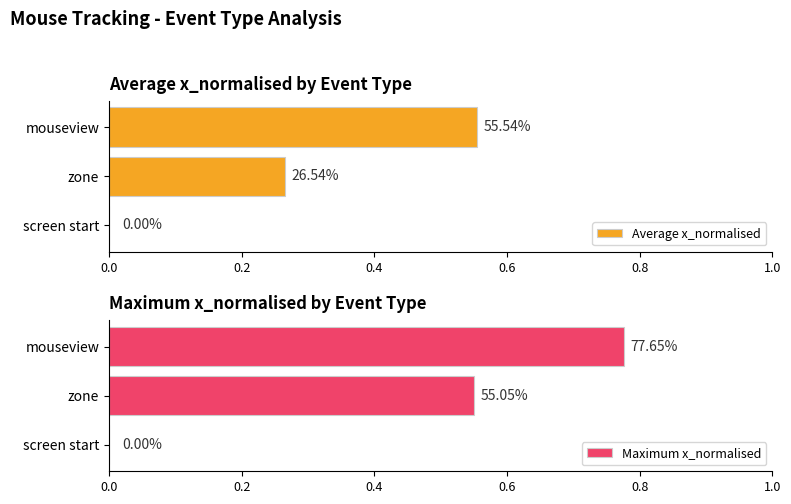

The value of Average x_normalised at screen start is -0.3. True or false?

False